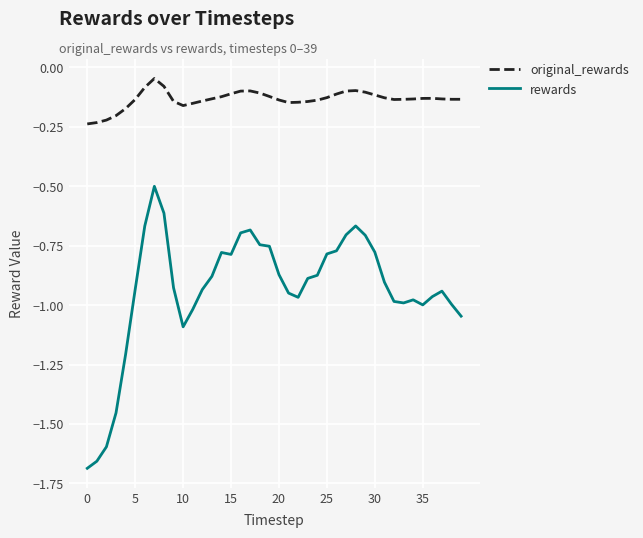

How many lines are shown in the chart?

2